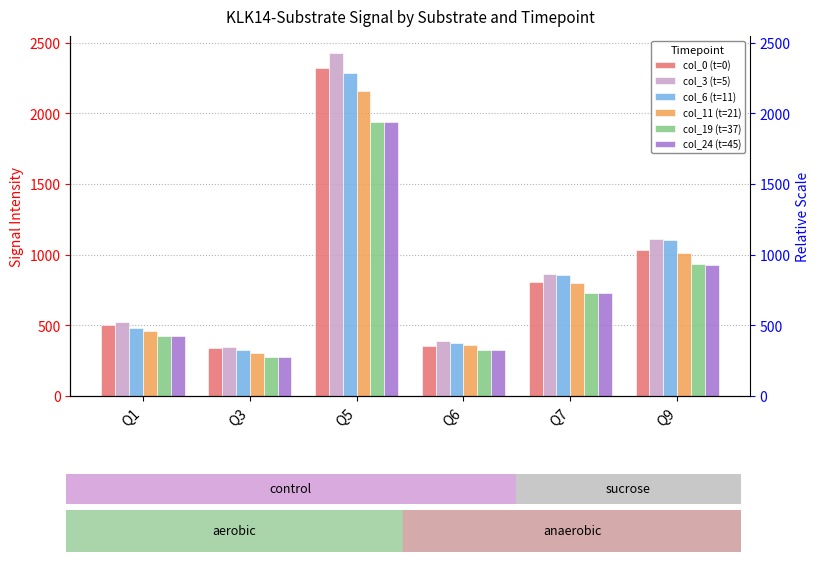

How many data points in col_11 (t=21) are less than 801?

3